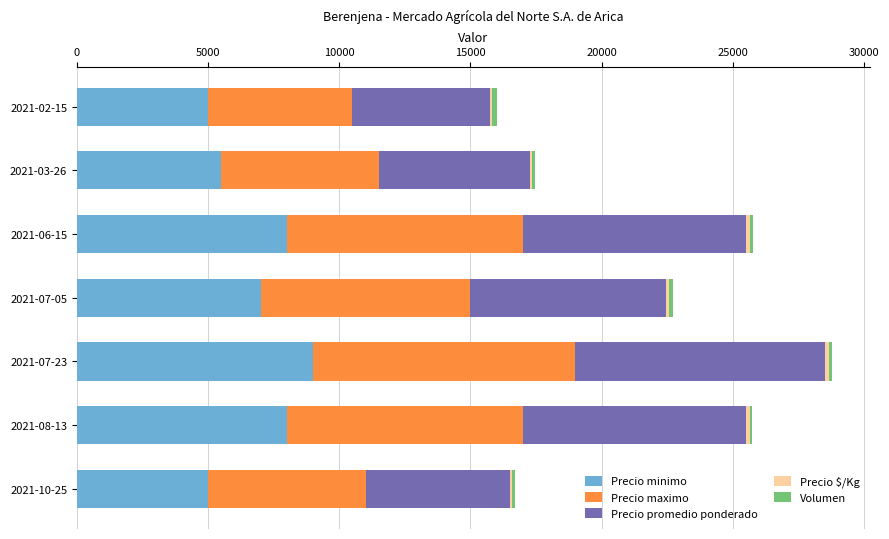

At which label does Precio minimo reach its peak?

2021-07-23